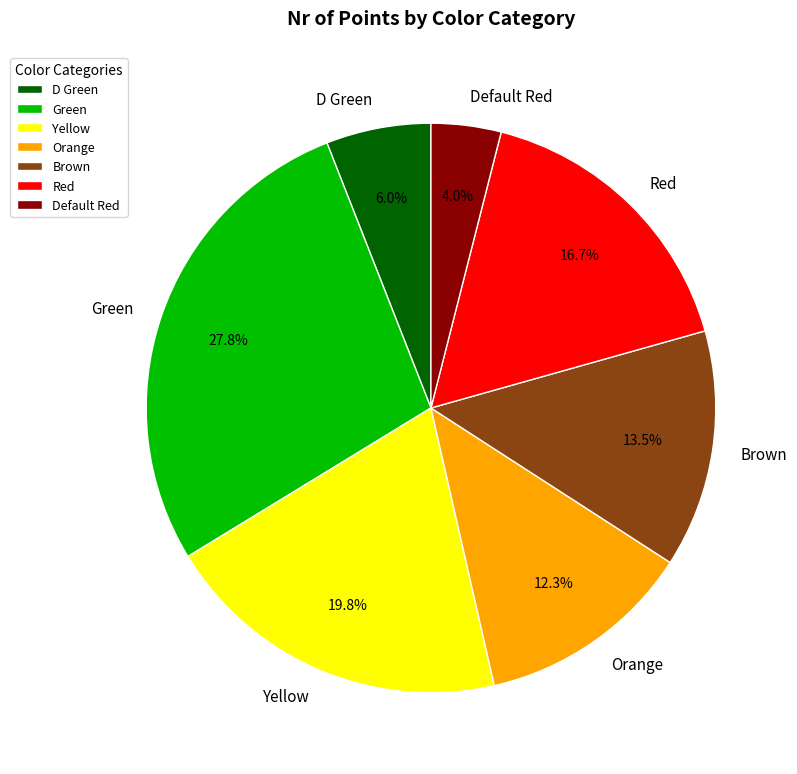

To the nearest percent, what portion does Red represent?

17%